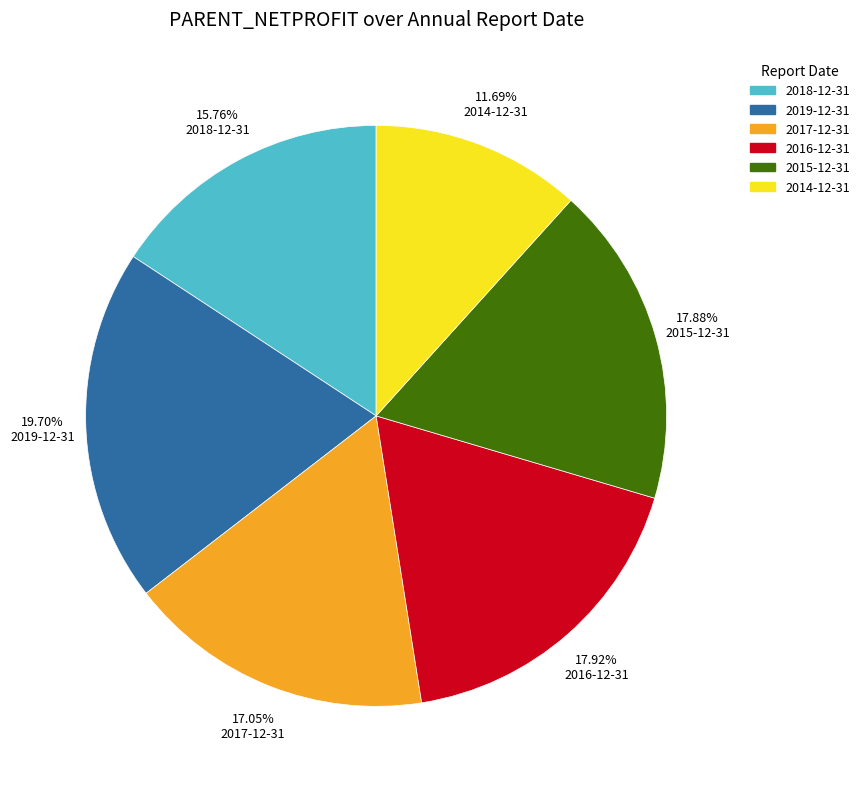

To the nearest percent, what portion does 2016-12-31 represent?

18%